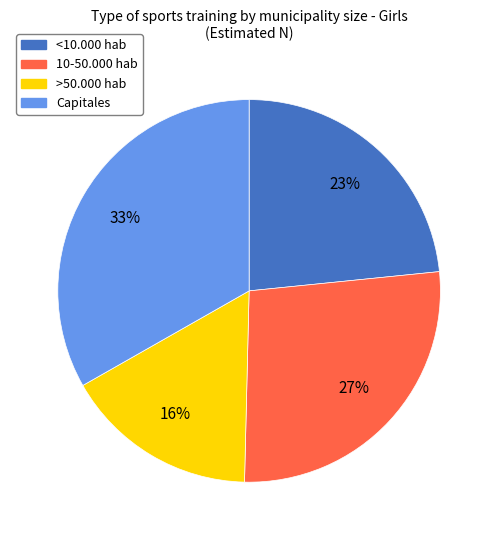

What is the ratio of the value at 10-50.000 hab to the value at Capitales?

0.8